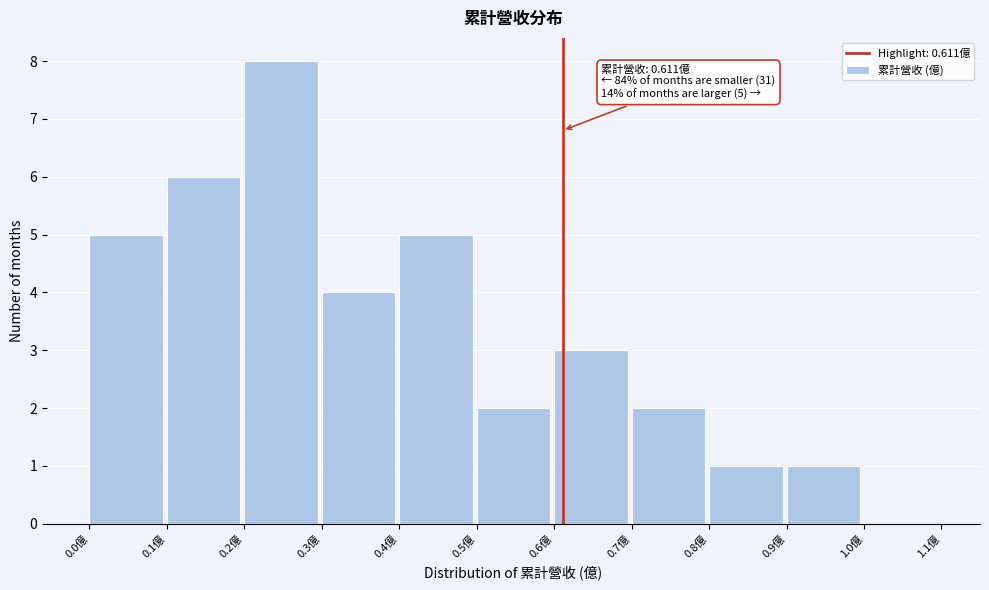

Which range on the x-axis has the tallest bar?

0.2 to 0.3